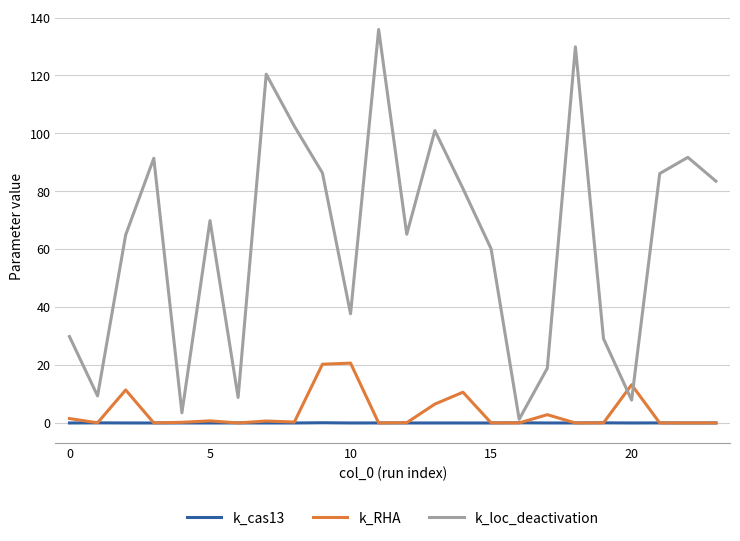

Which series has the largest range (max minus min)?

k_loc_deactivation